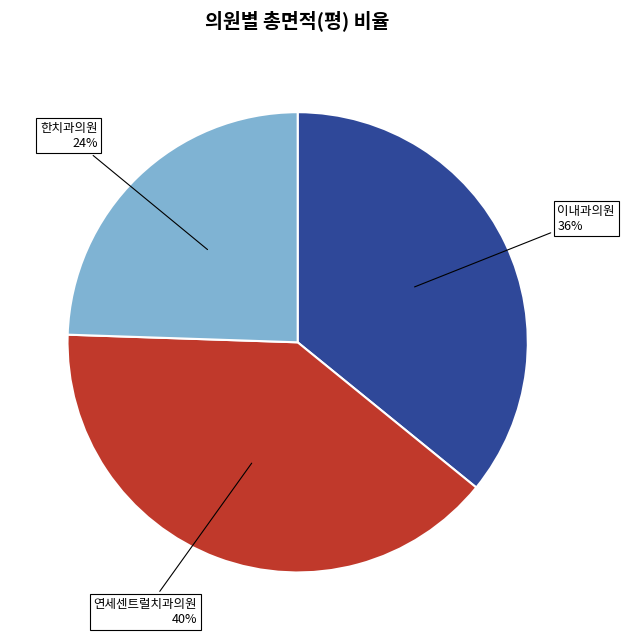

Is there any slice that represents more than half of the pie?

No